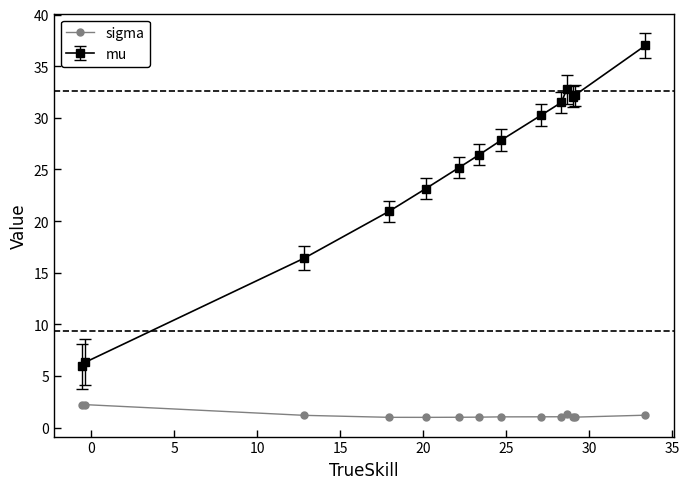

Does the chart display data point markers on the line(s)?

Yes